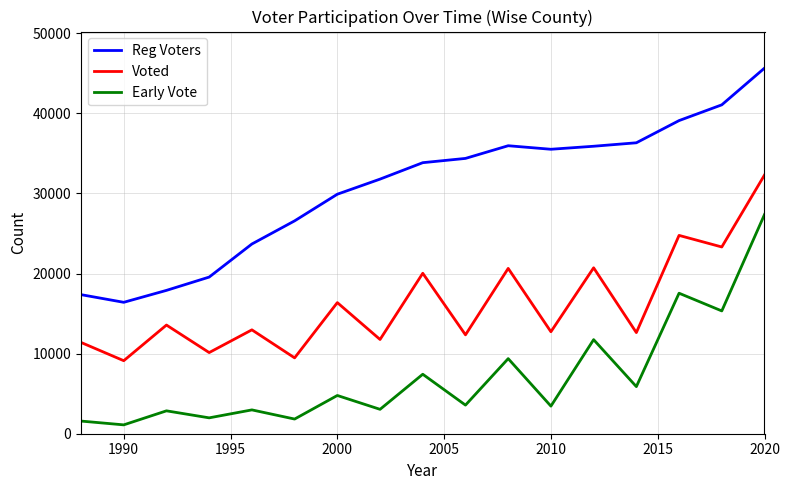

Which series has the largest total across all categories?

Reg Voters